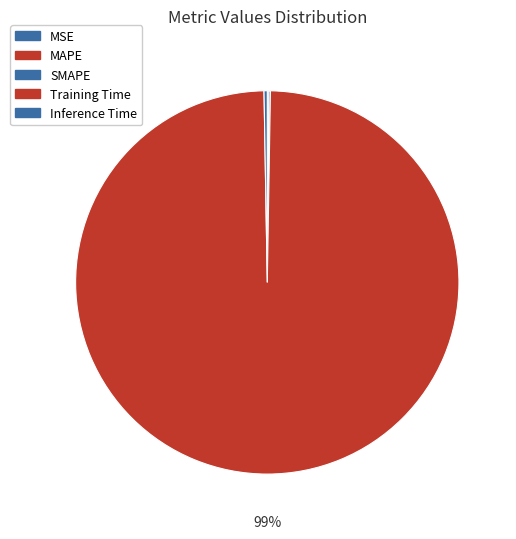

Is it true that Inference Time is 1% of the pie?

False